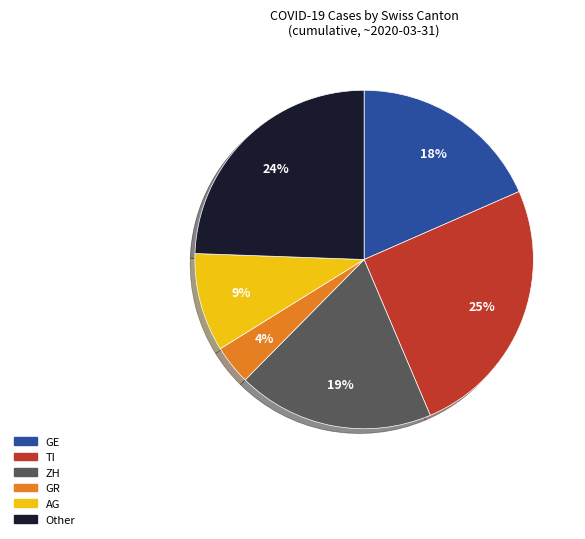

To the nearest percent, what is the average slice percentage?

17%